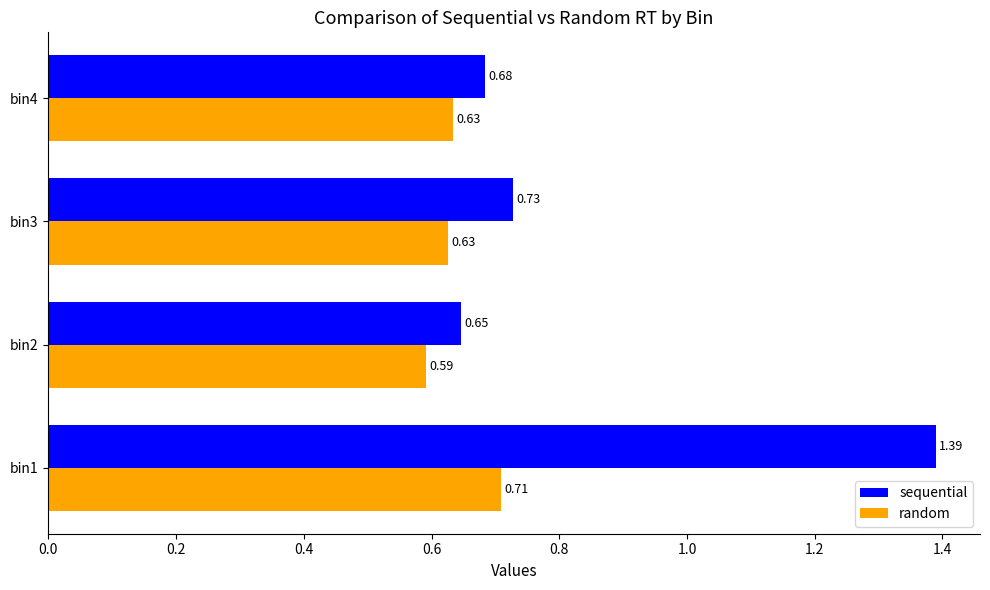

What is the sum of all random values?

2.6